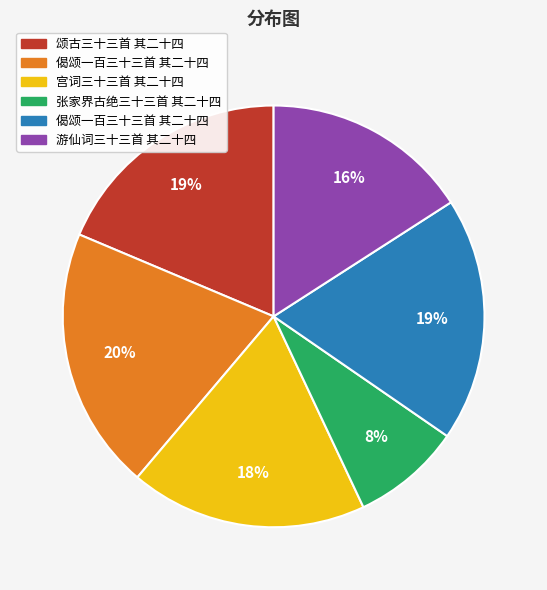

How many segments does this pie chart have?

6